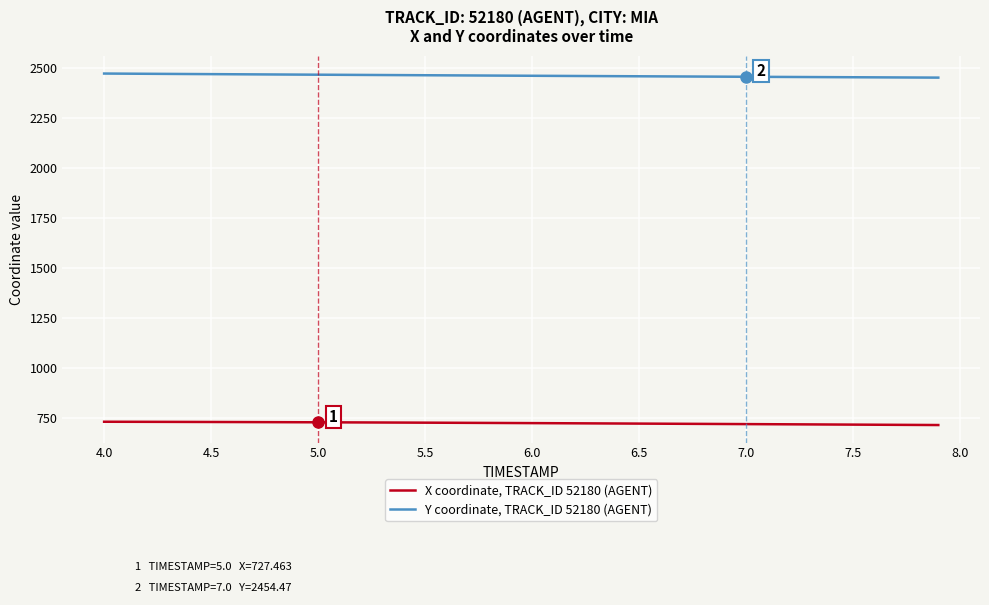

What is the maximum value for Y coordinate, TRACK_ID 52180 (AGENT)?

2470.6